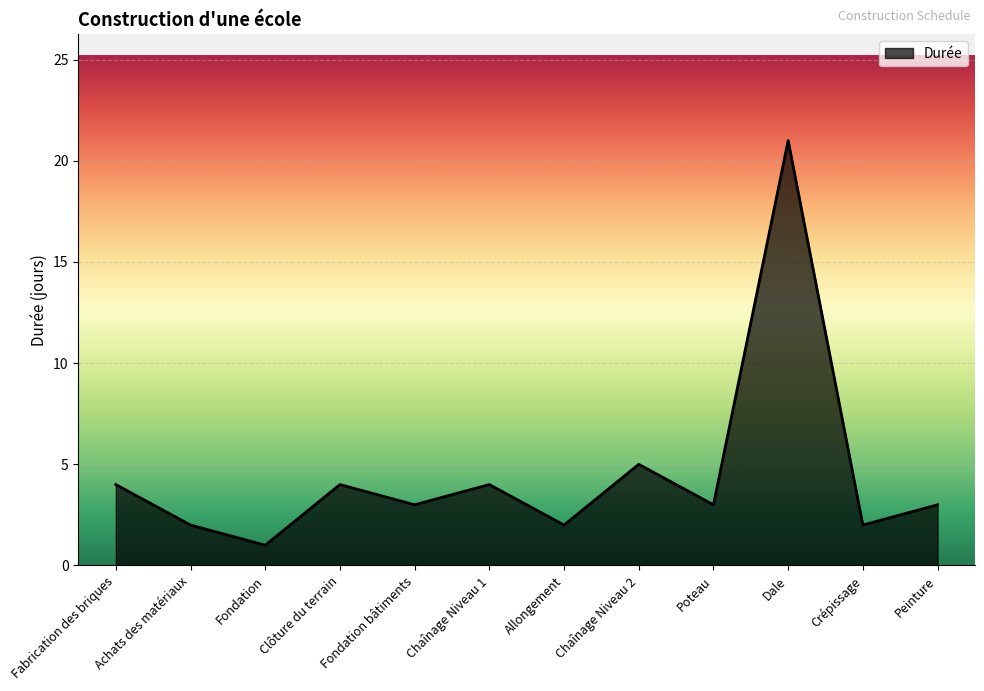

Reading right to left, what are all the values shown in this chart?

3	2	21	3	5	2	4	3	4	1	2	4